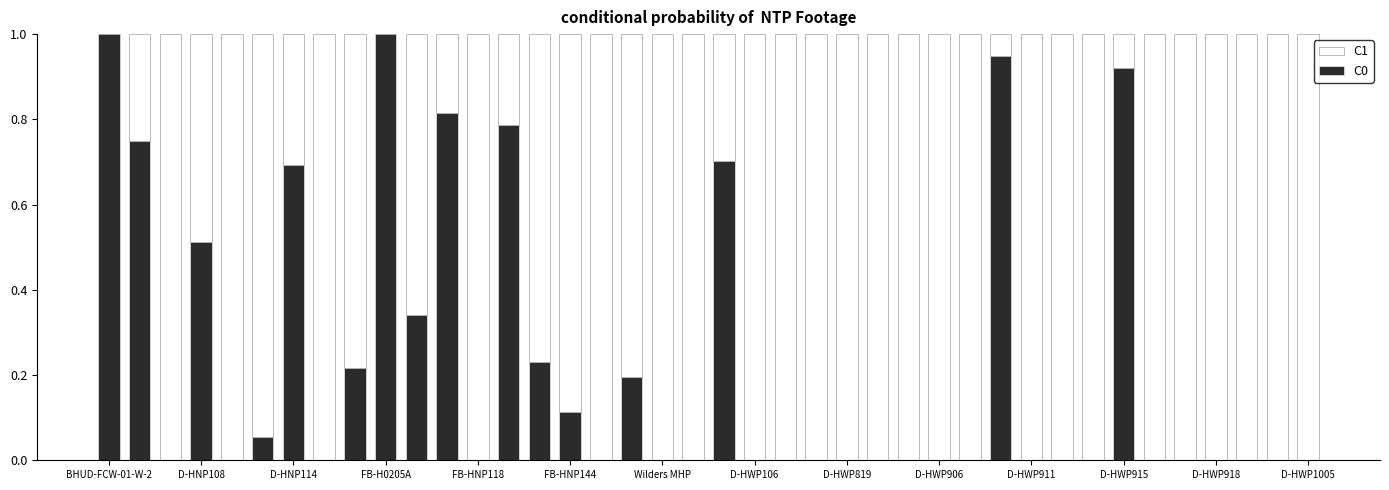

What is the highest value of the C0 series?

1.0